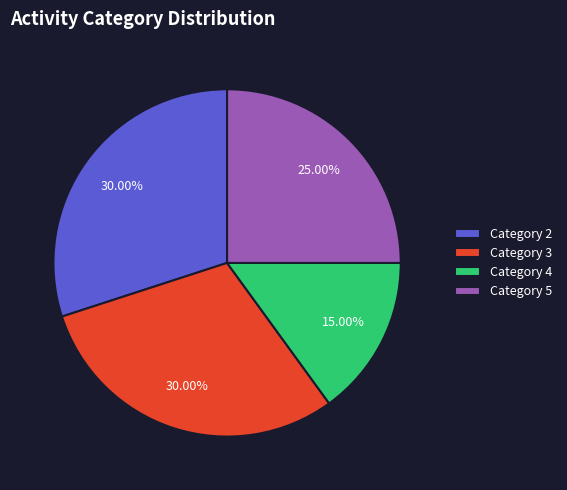

Does Category 5 account for over 50% of the chart?

No